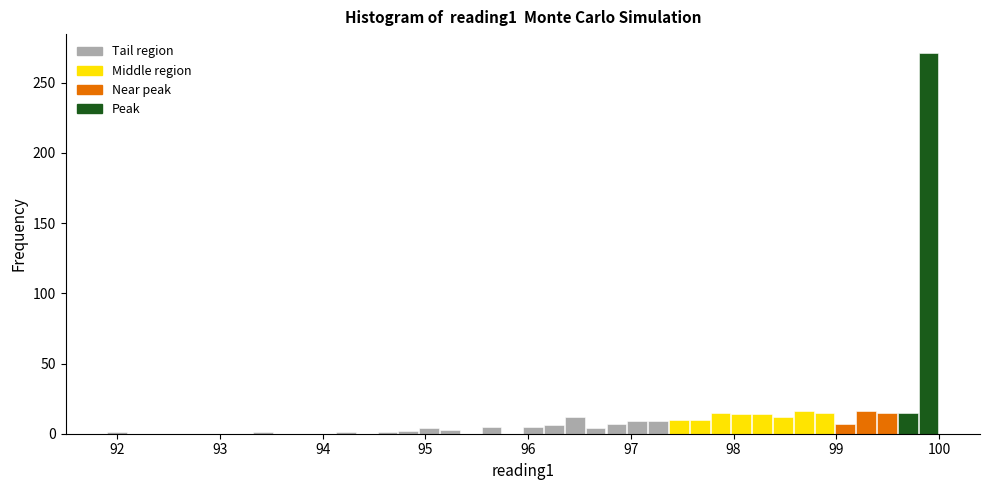

Around what value on the x-axis is the tallest bar? Give the approximate position of its centre, as read against the axis.

99.9